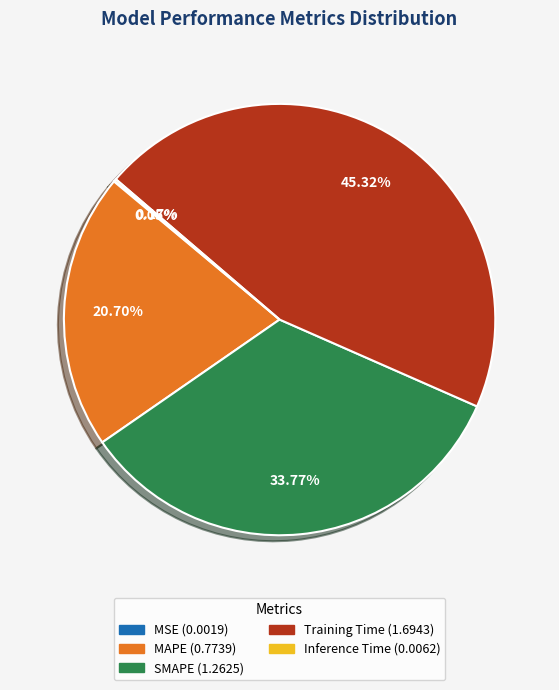

What is the ratio of the value at MAPE to the value at Training Time?

0.5